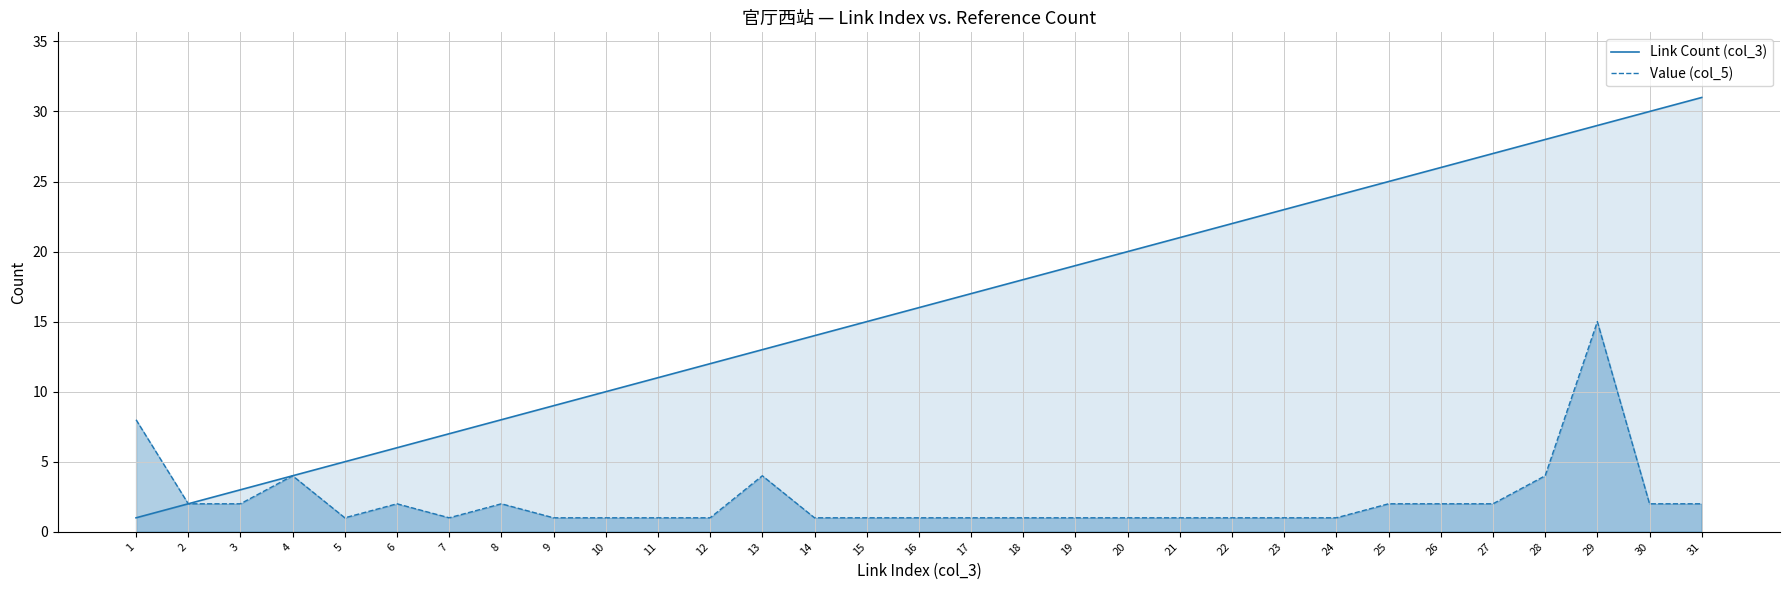

Where is Value (col_5) nearest to the value 8?

1